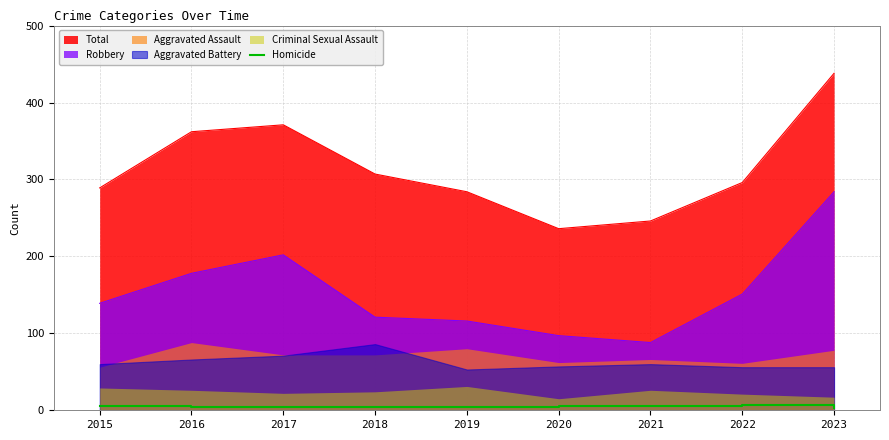

What is the lowest value of the Total series?

236